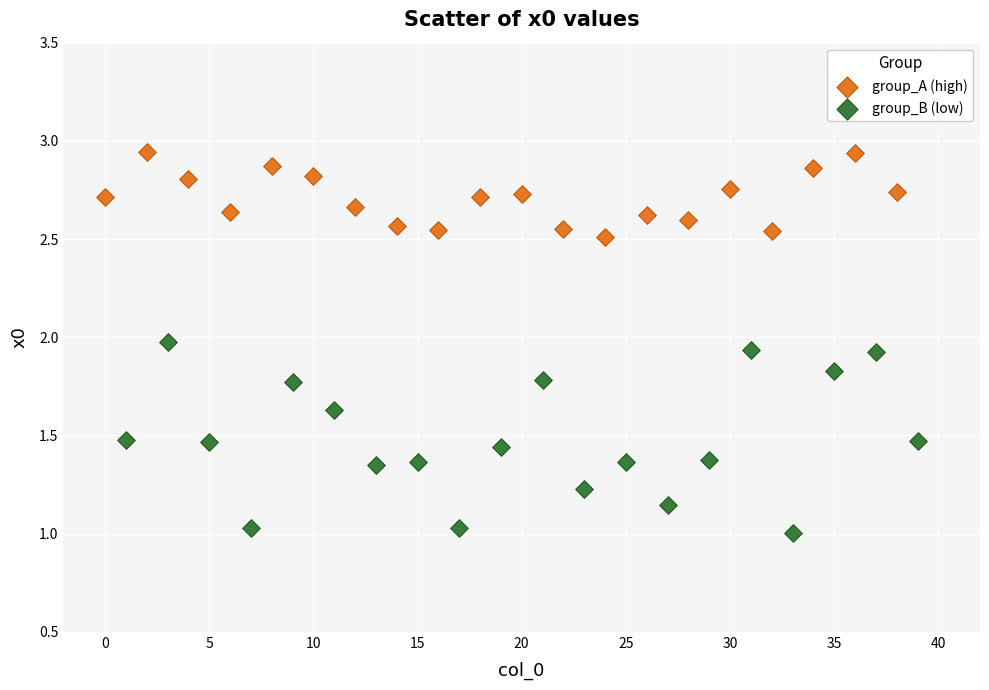

Which series reaches the maximum Y coordinate?

group_A (high)